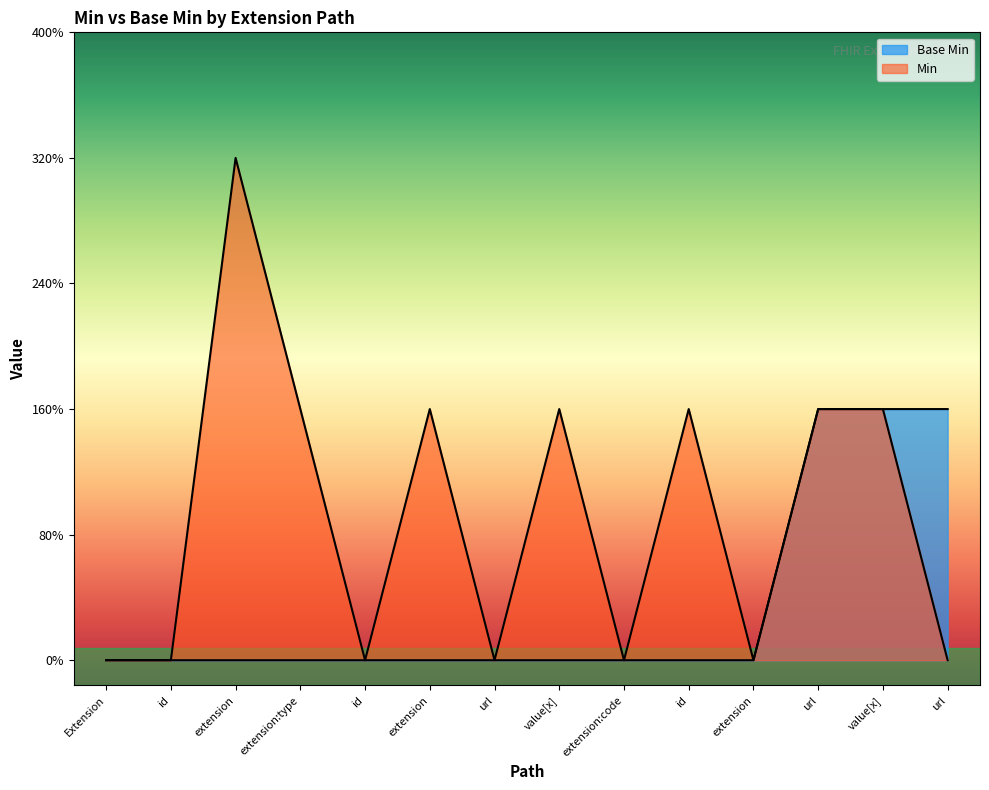

What is the sum of the Min values at extension and id?

1